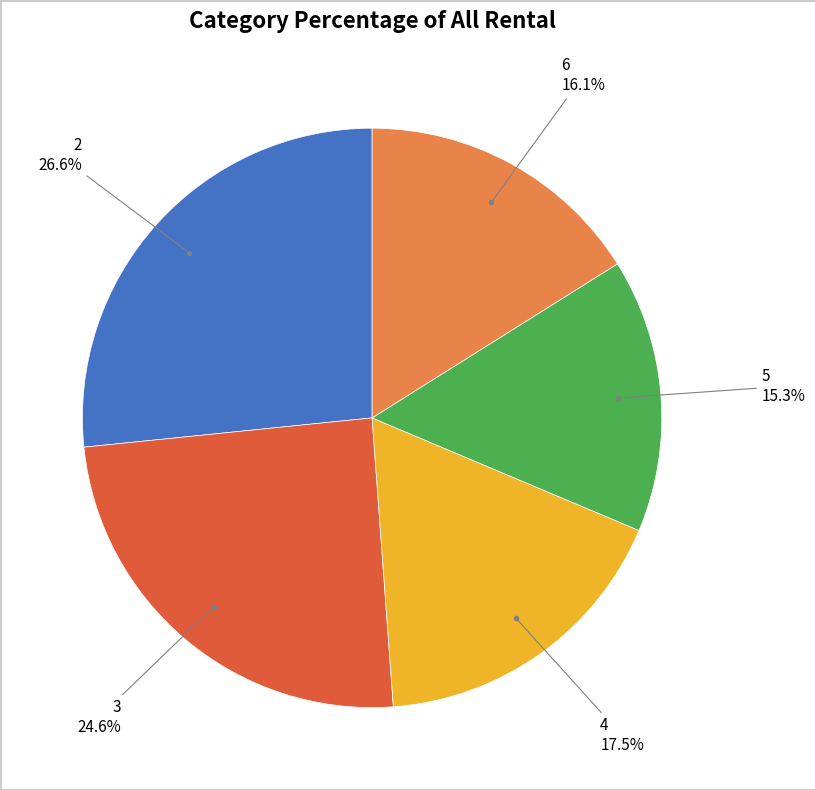

To the nearest percent, what is the average slice percentage?

20%